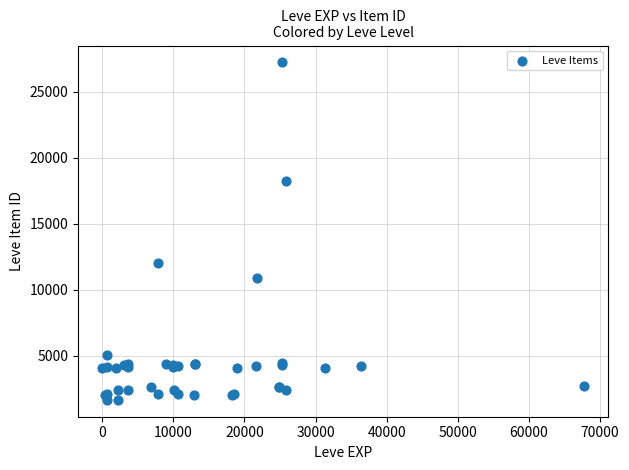

What Y value in the scatter plot is closest to 14448?

12018